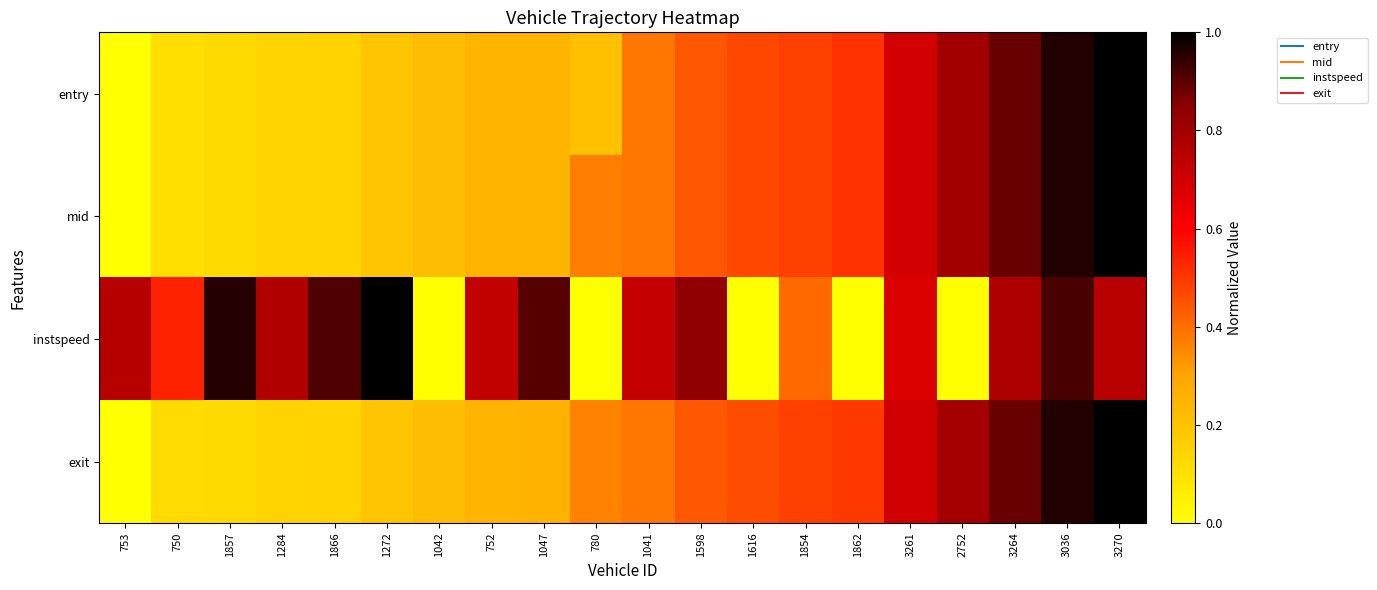

Which series has the largest range (max minus min)?

entry